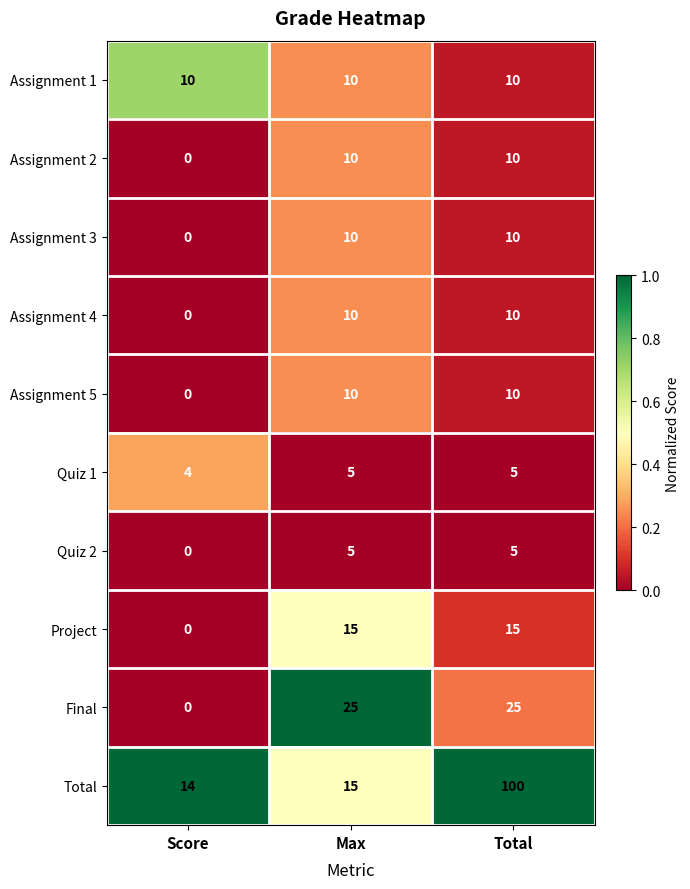

Is it true that Assignment 3 equals 5 at Score?

False